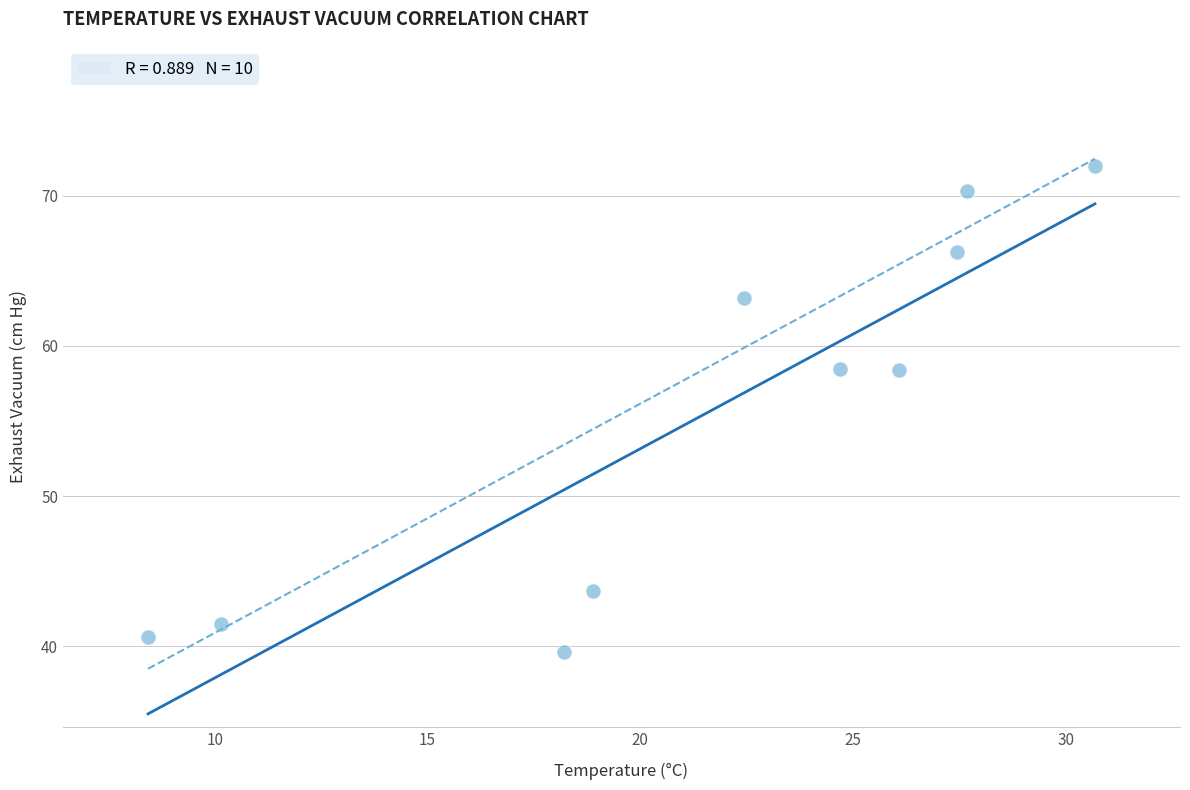

What is the average Y value?

55.4